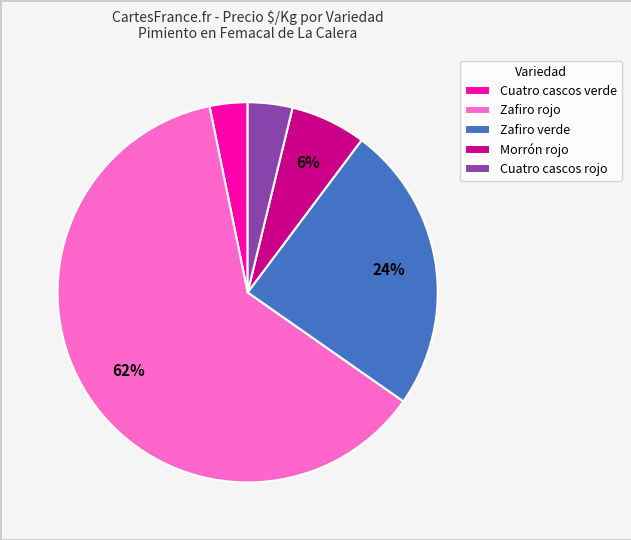

Between Zafiro verde and Cuatro cascos verde, which is larger?

Zafiro verde